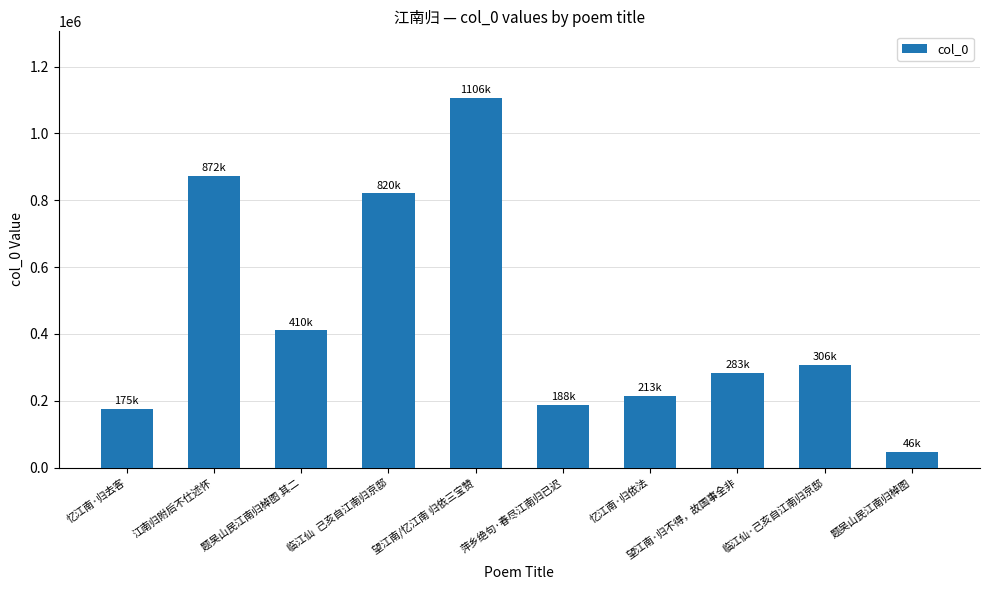

Approximately how many times larger is the value at 江南归附后不仕述怀 compared to 望江南·归不得，故国事全非?

3.1